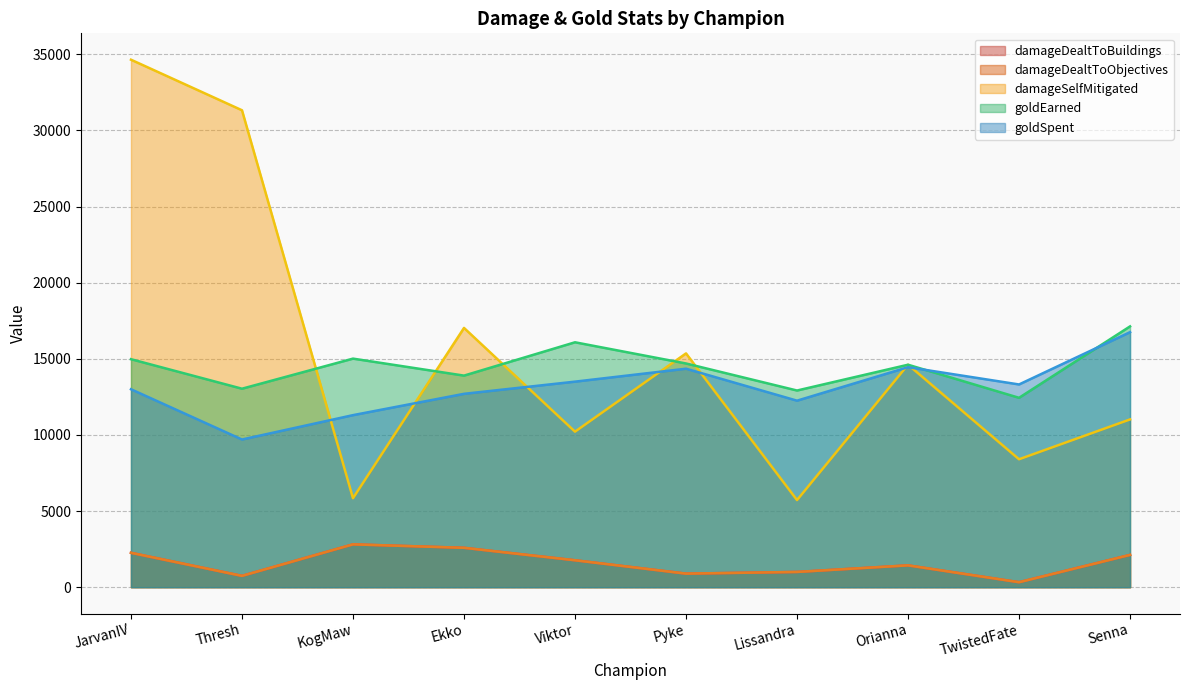

What is the value of the damageSelfMitigated point at the 1st from the left?

34645